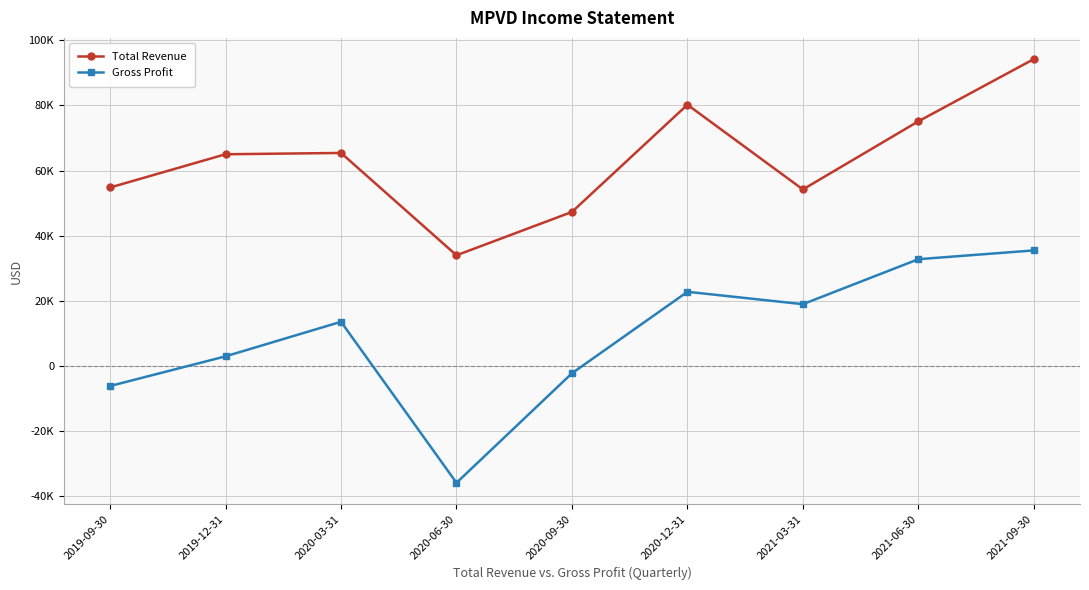

Which series changed the most between 2019-09-30 and 2020-06-30?

Gross Profit